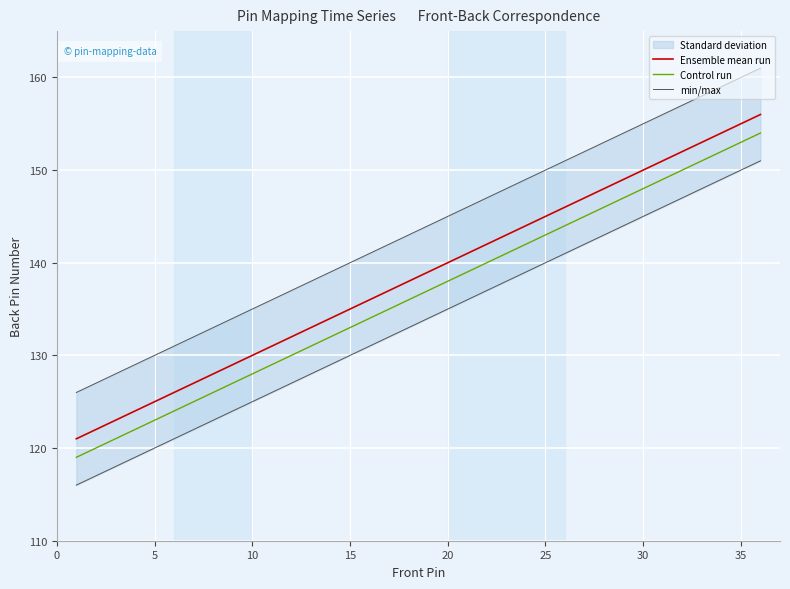

How many data points in Control run are above 137?

17